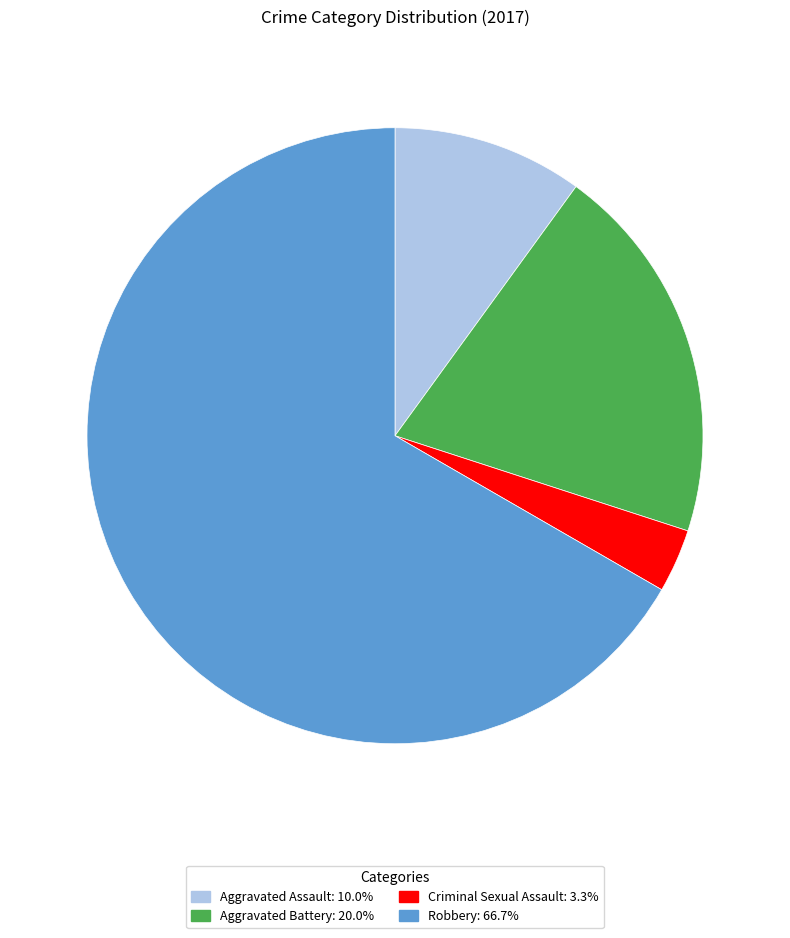

How many segments does this pie chart have?

4